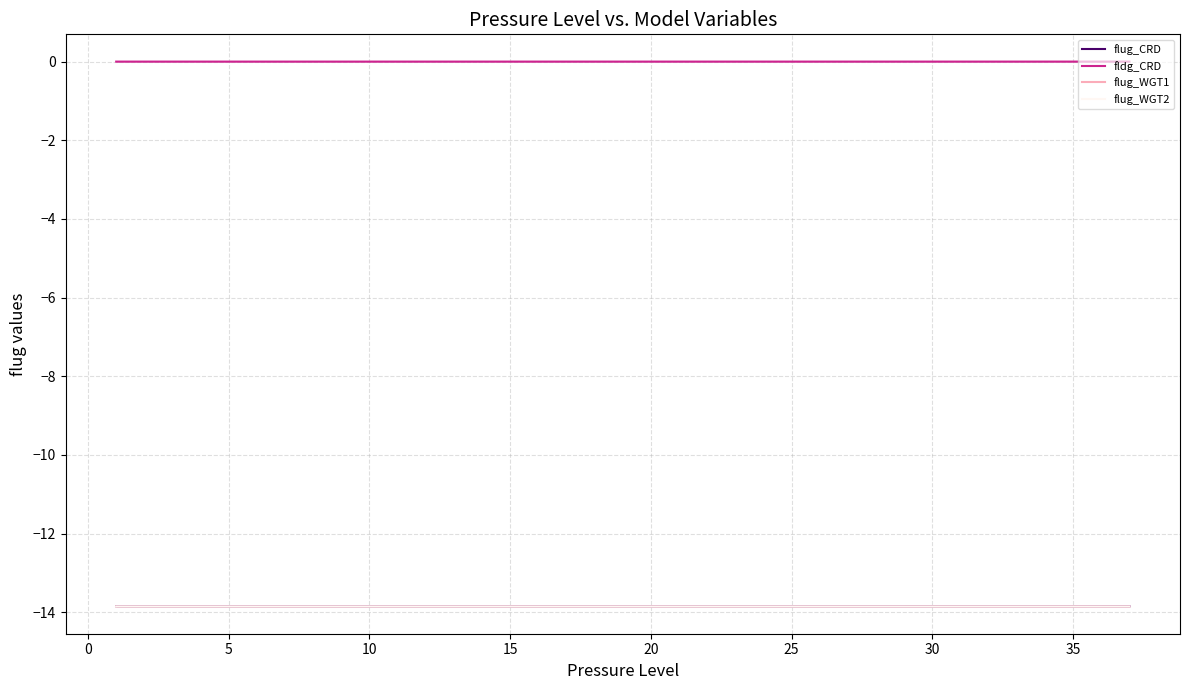

What is the difference between the highest and lowest values at 20?

13.9